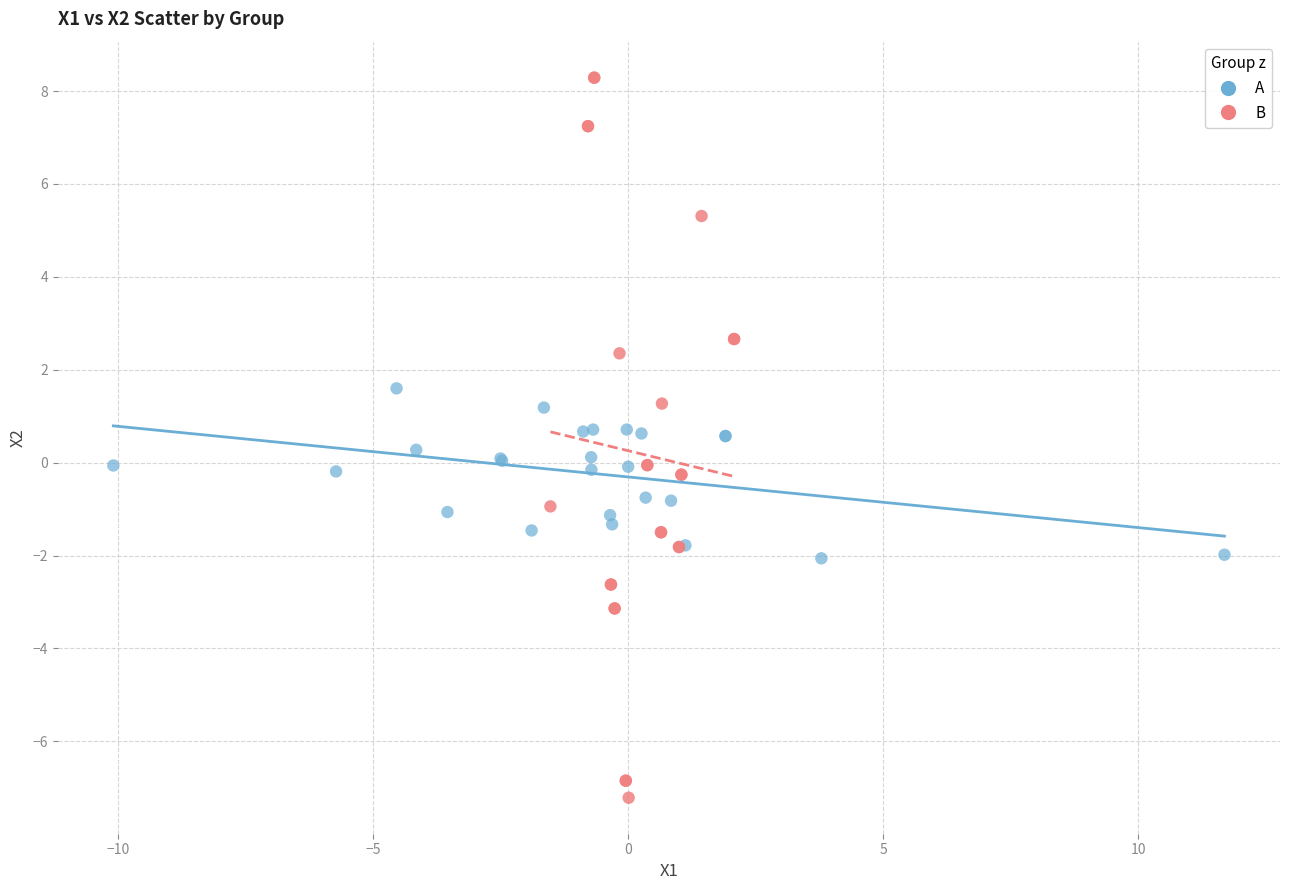

What are all the series names shown in the legend?

A, B